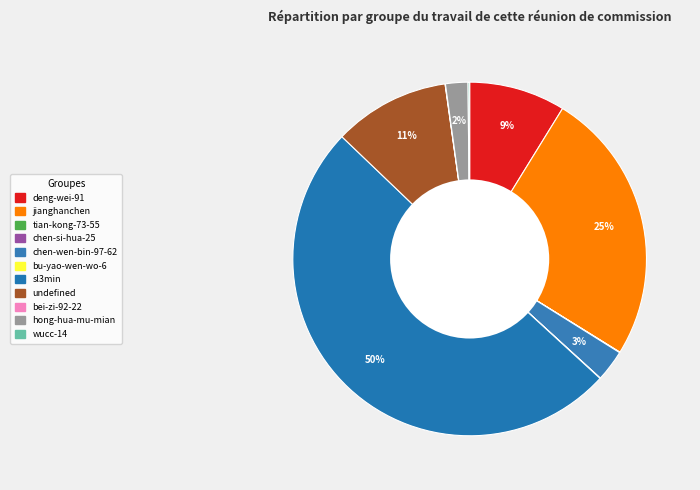

What is the majority slice?

sl3min